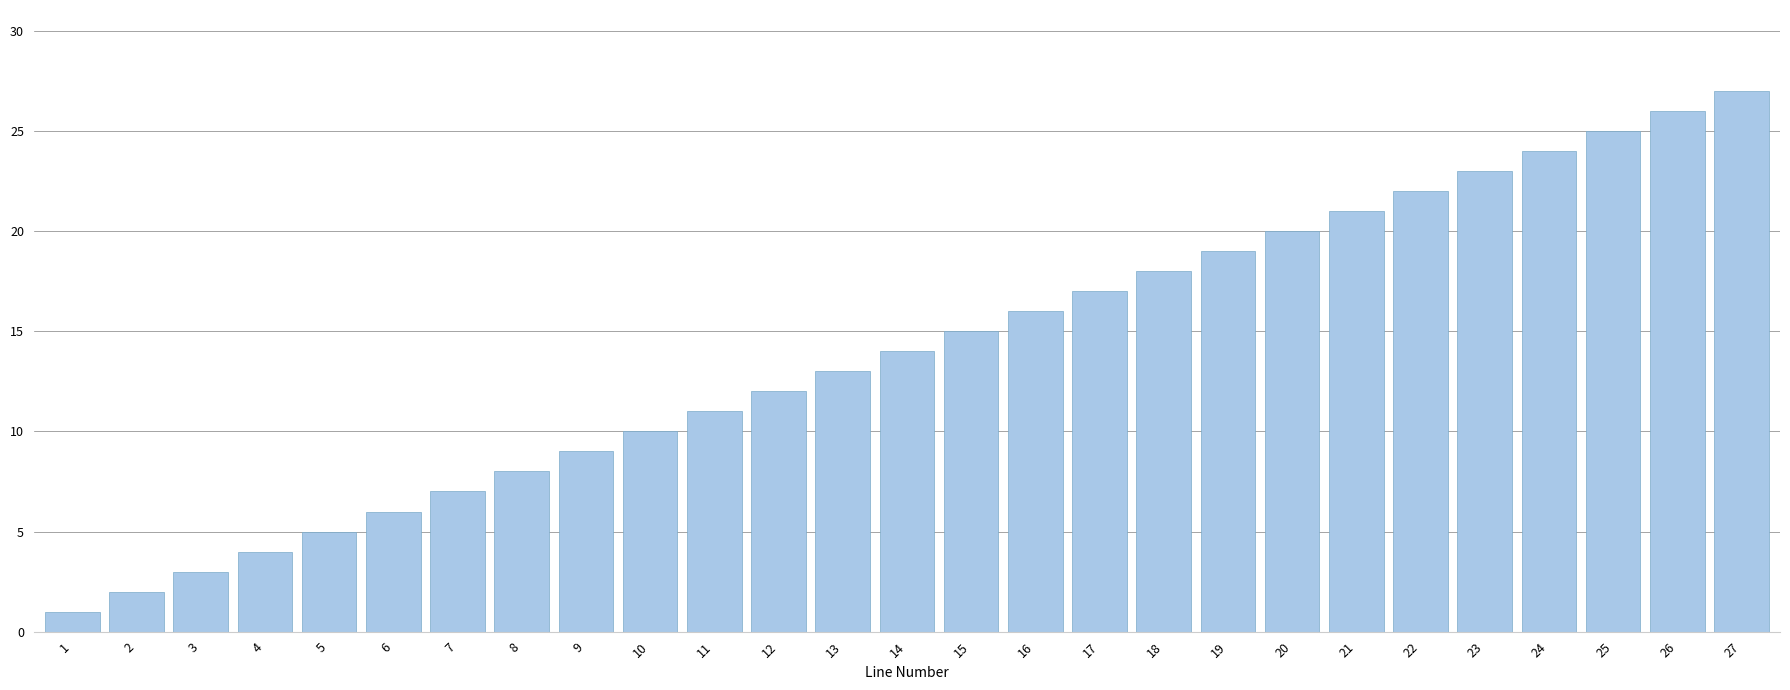

At which category does the chart reach its peak across all series?

27